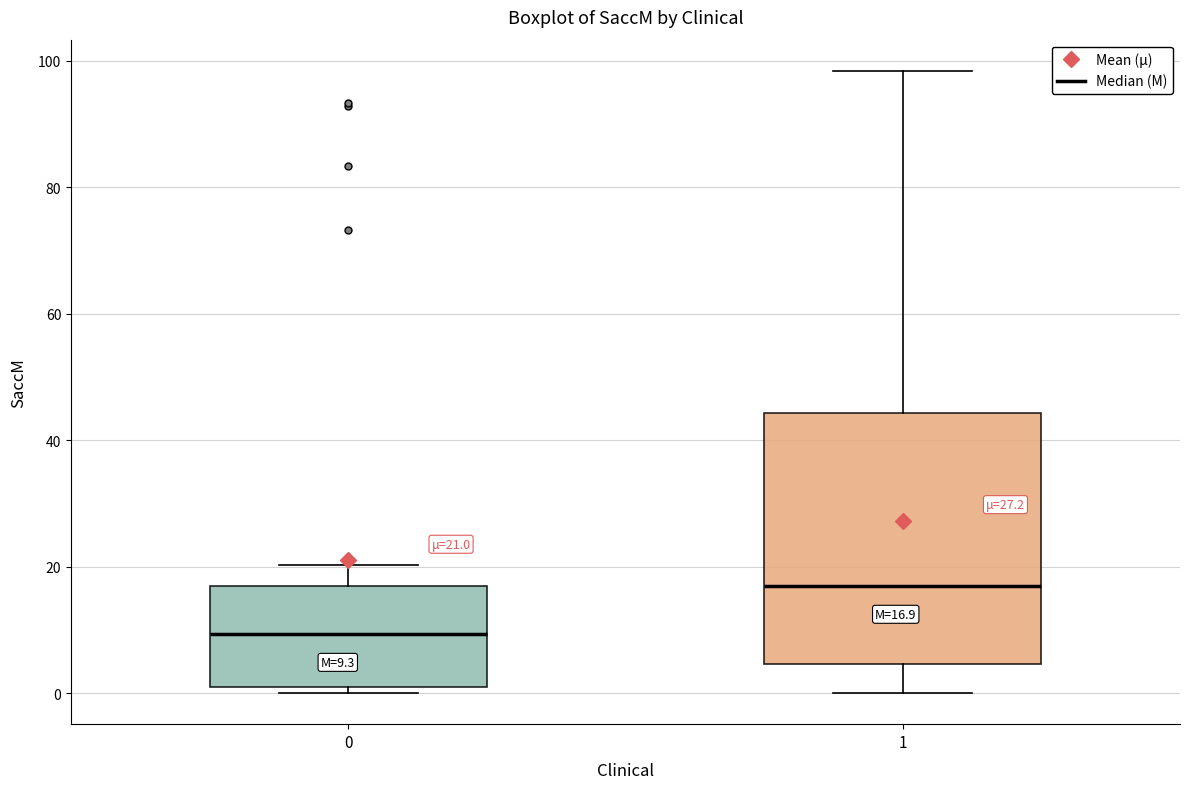

Which box's median line is the highest?

1